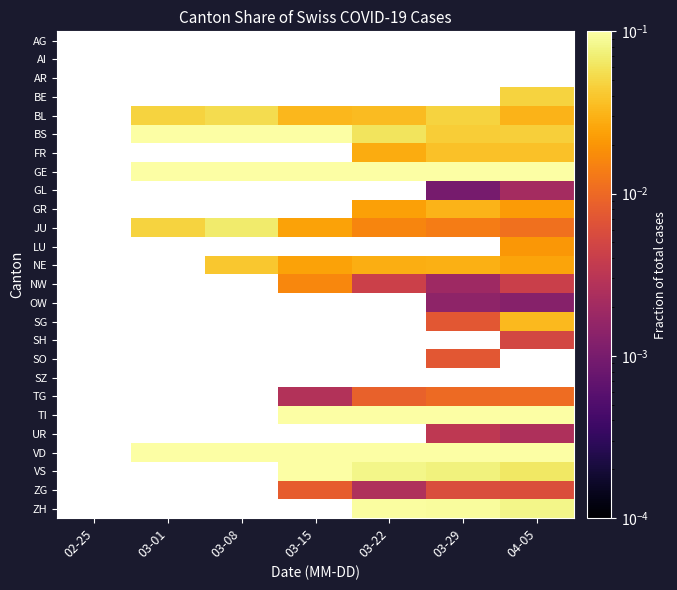

At 03-15, list the series in order from smallest to largest.

NW, OW, SG, SH, SO, SZ, TG, AG, AI, AR, BE, ZG, BL, BS, FR, GE, GL, GR, JU, LU, NE, VS, TI, UR, VD, ZH